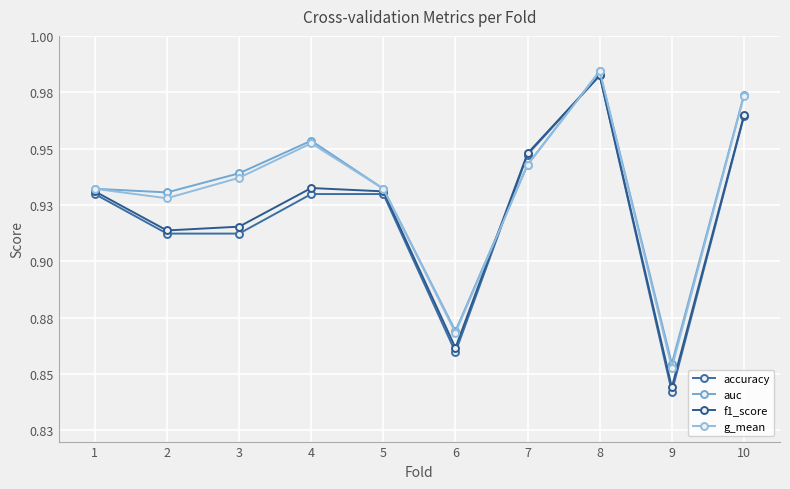

What are all the series names shown in the legend?

accuracy, auc, f1_score, g_mean